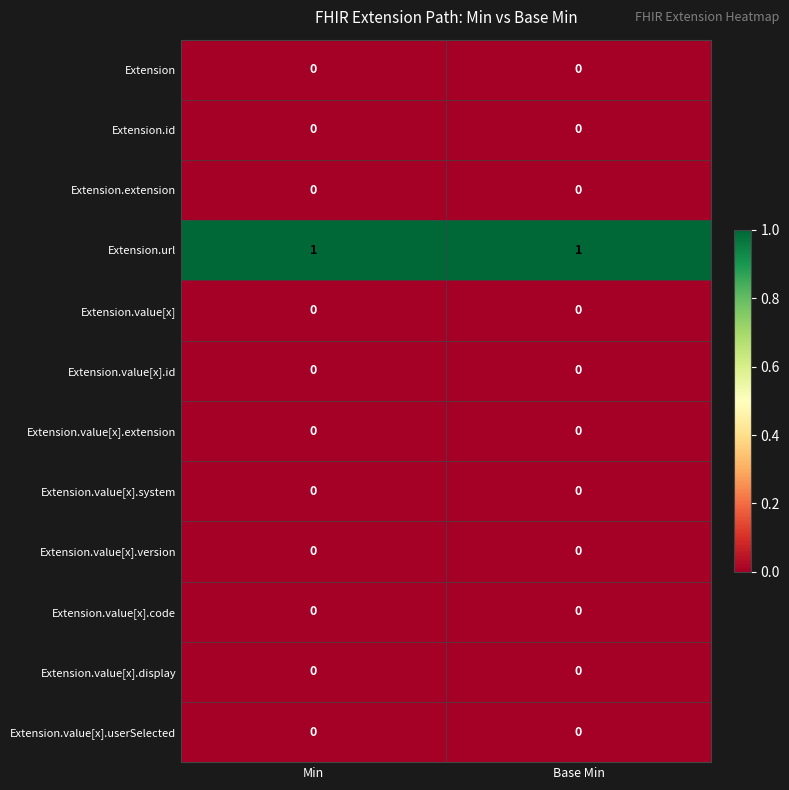

Reading left to right, what are all the values shown in this chart?

Extension: Min=0	Base Min=0
Extension.id: Min=0	Base Min=0
Extension.extension: Min=0	Base Min=0
Extension.url: Min=1	Base Min=1
Extension.value[x]: Min=0	Base Min=0
Extension.value[x].id: Min=0	Base Min=0
Extension.value[x].extension: Min=0	Base Min=0
Extension.value[x].system: Min=0	Base Min=0
Extension.value[x].version: Min=0	Base Min=0
Extension.value[x].code: Min=0	Base Min=0
Extension.value[x].display: Min=0	Base Min=0
Extension.value[x].userSelected: Min=0	Base Min=0